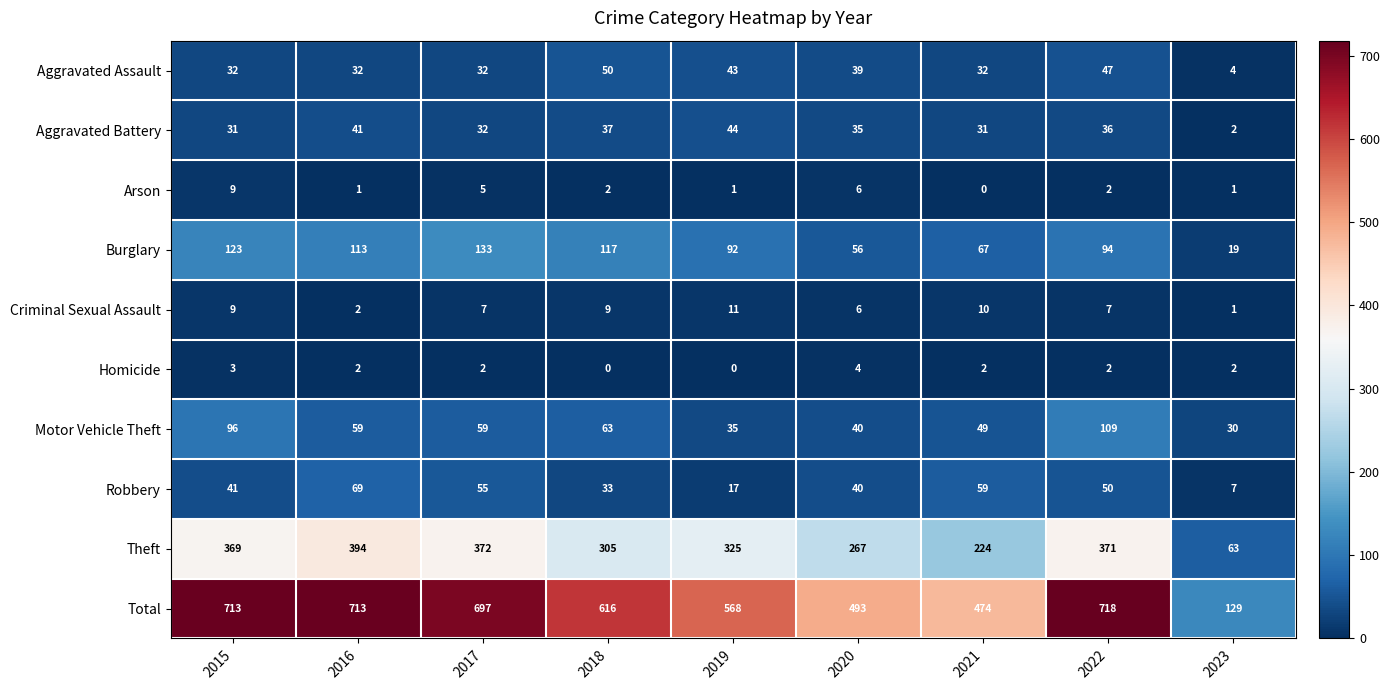

Which category has the highest value in the Aggravated Battery series?

2019